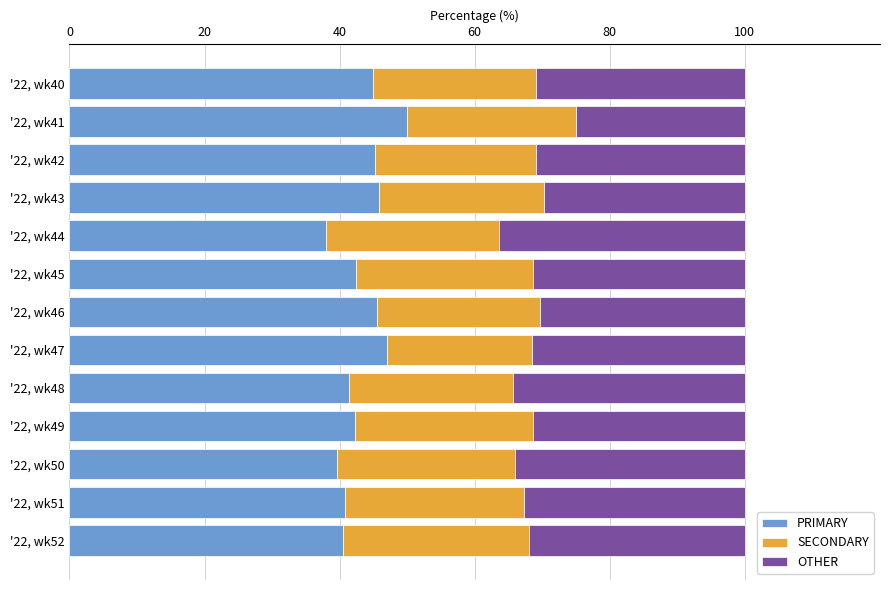

What is the total value across all series at '22, wk43?

100.0